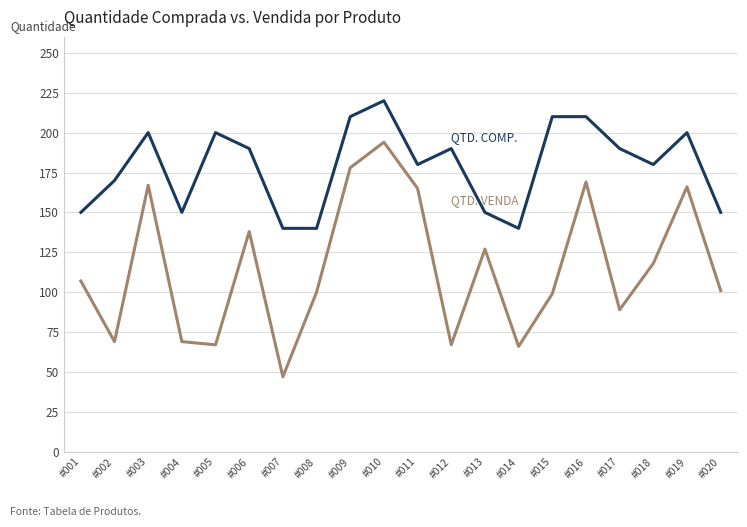

What is the total value across all series at #014?

206